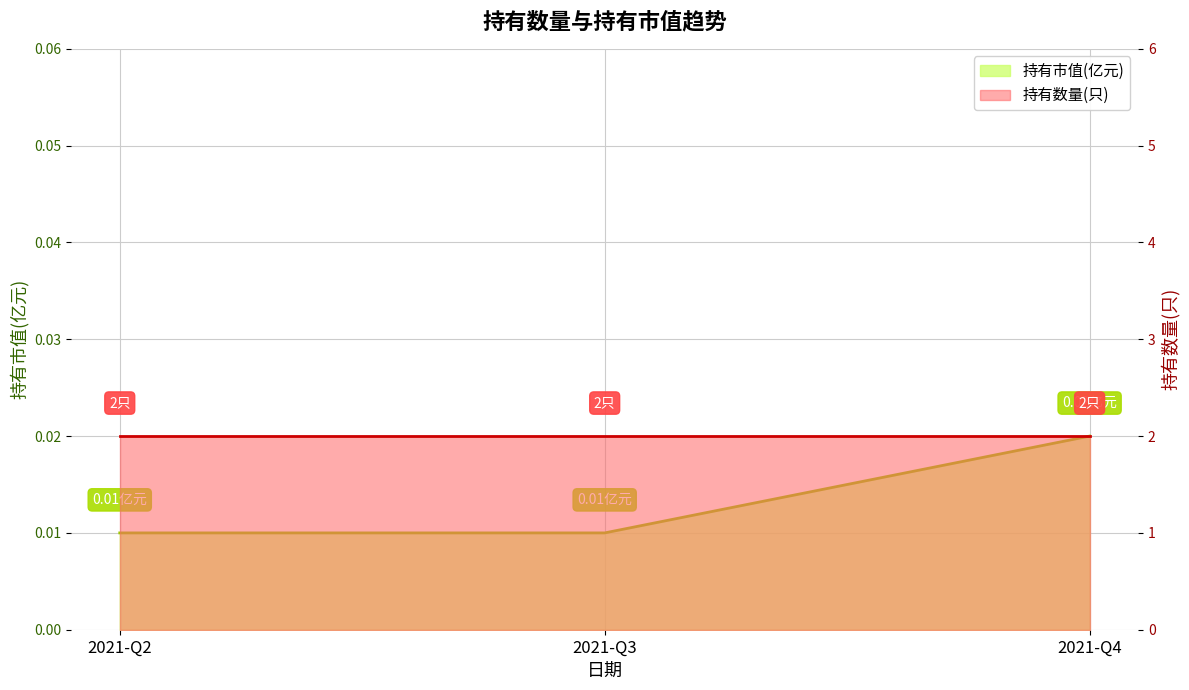

Does the chart display data point markers on the line(s)?

No